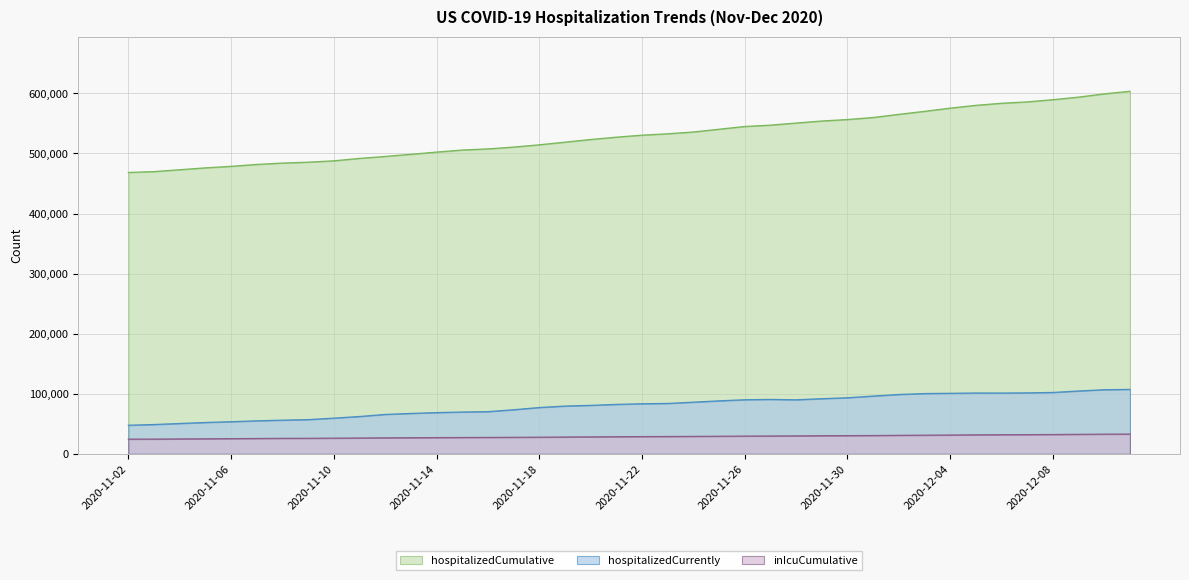

The value of inIcuCumulative at 2020-12-08 is 20379. True or false?

False